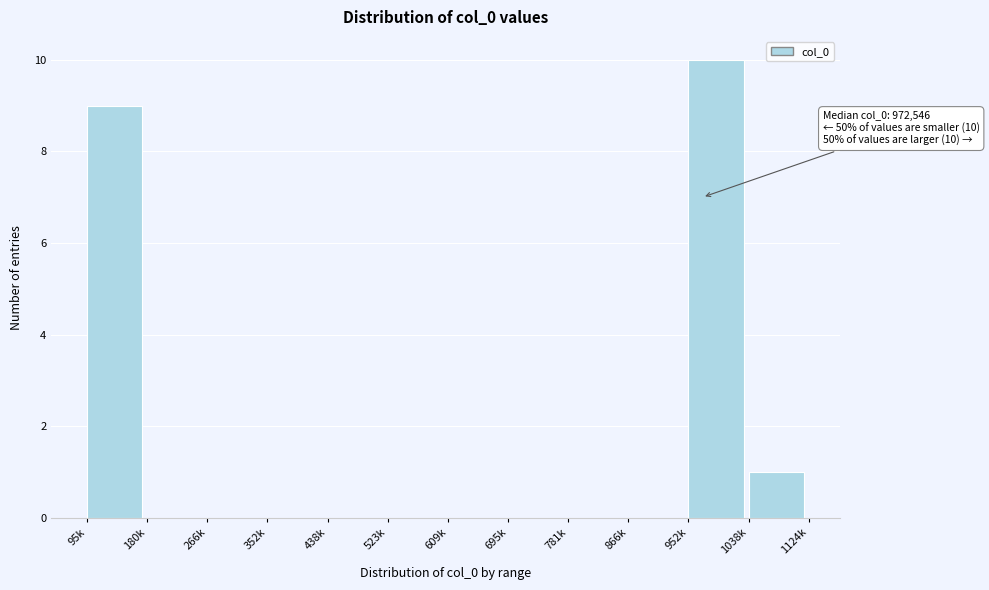

Reading right to left, transcribe all the data shown in this chart.

1038k=1	952k=10	866k=0	781k=0	695k=0	609k=0	523k=0	438k=0	352k=0	266k=0	180k=0	95k=9